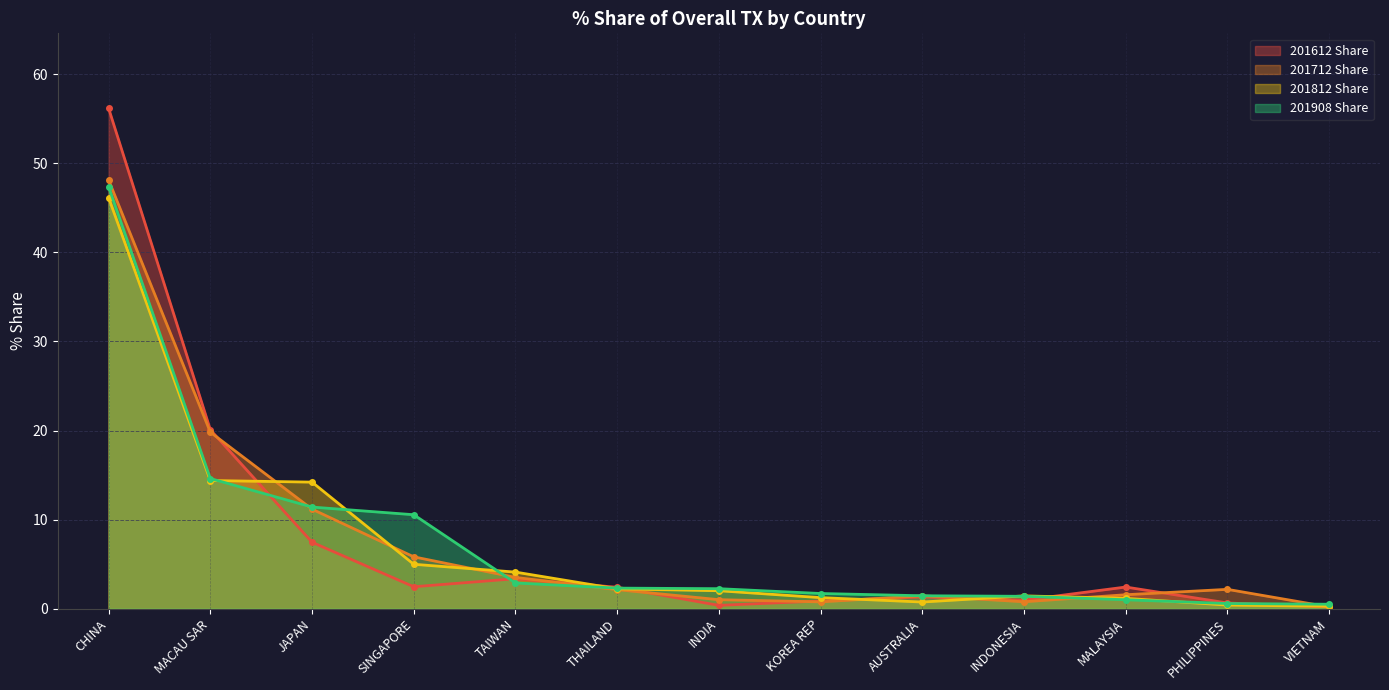

How many lines are shown in the chart?

4